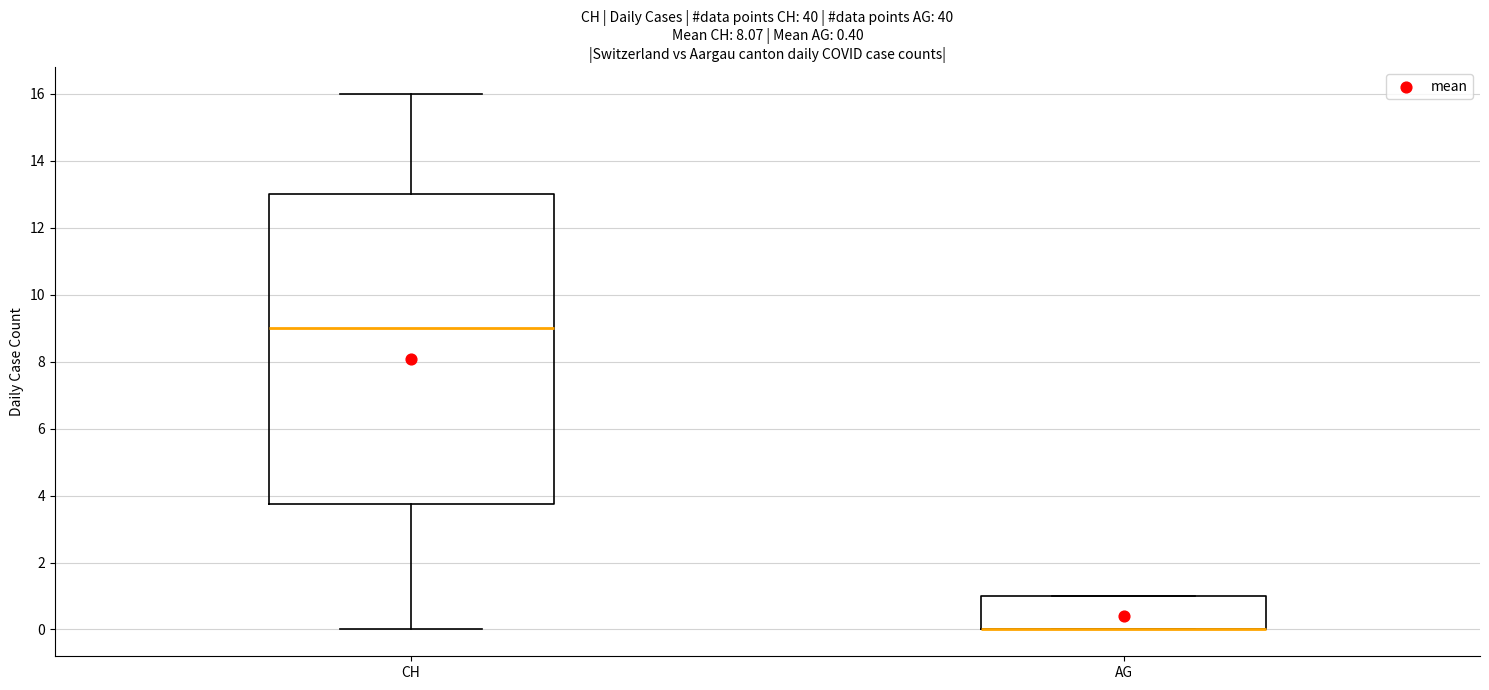

Comparing the boxes themselves (not the whiskers), which one is the tallest?

CH